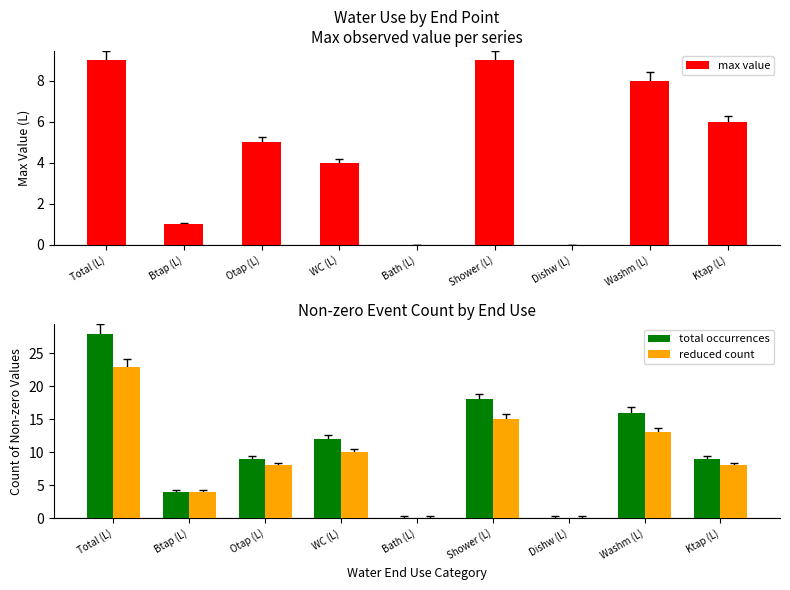

How many groups of bars are there?

9